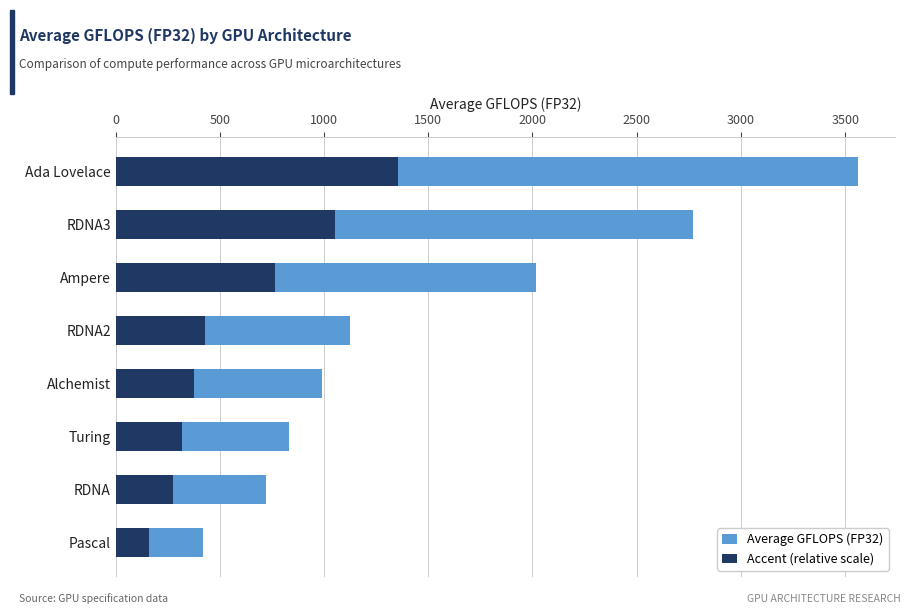

Reading left to right, extract all data points from this chart.

Average GFLOPS (FP32): 421.1	719.5	833.1	990.0	1126.3	2016.8	2768.2	3561.1
Accent (relative scale): 160.0	273.4	316.6	376.2	428.0	766.4	1051.9	1353.2